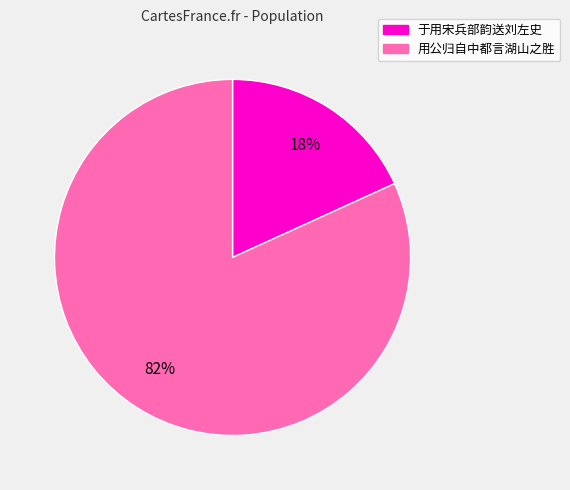

Is there any slice that represents more than half of the pie?

Yes